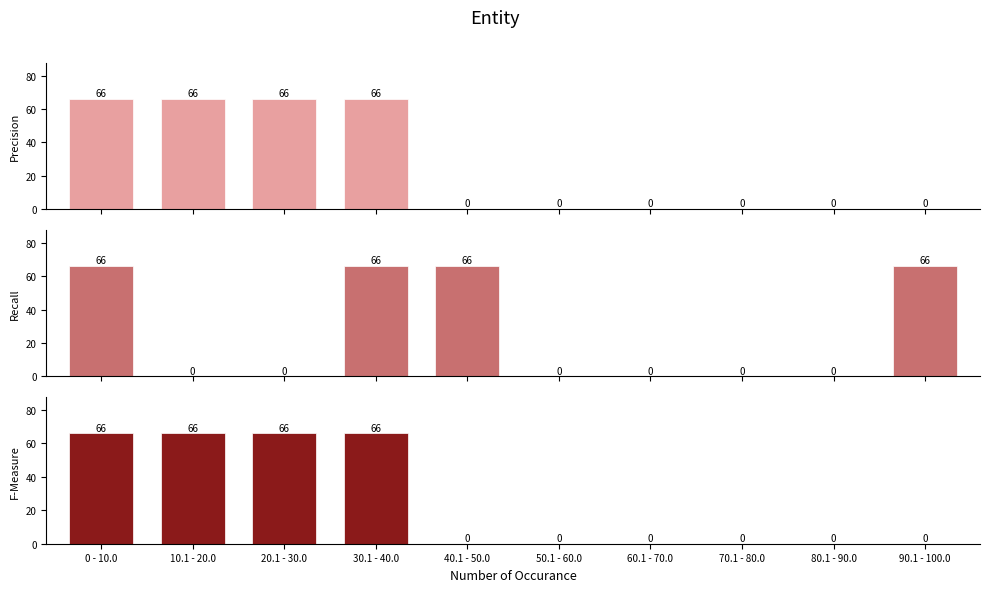

What is the label of the 1st bar from the right?

90.1 - 100.0